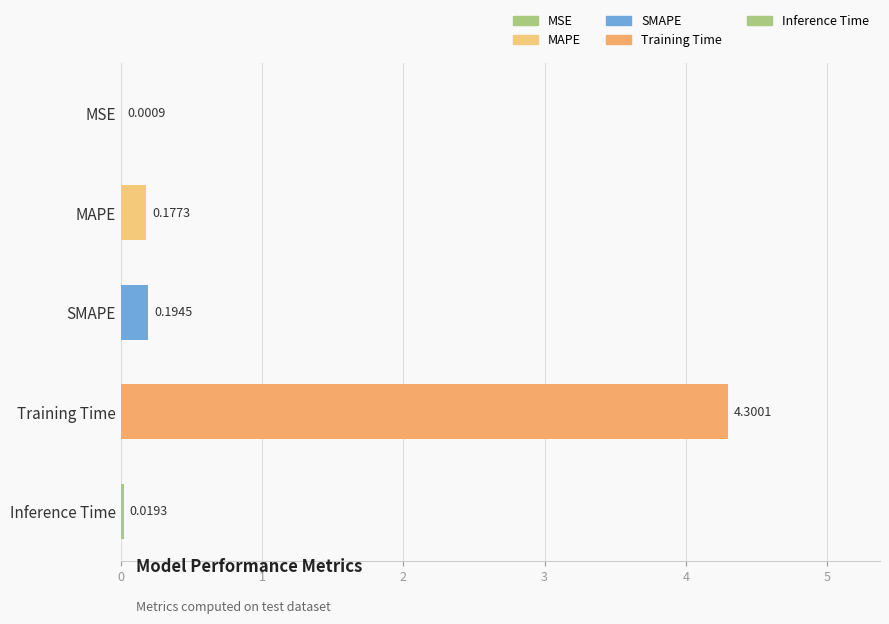

Rank the categories by value from highest to lowest.

Training Time, SMAPE, MAPE, Inference Time, MSE